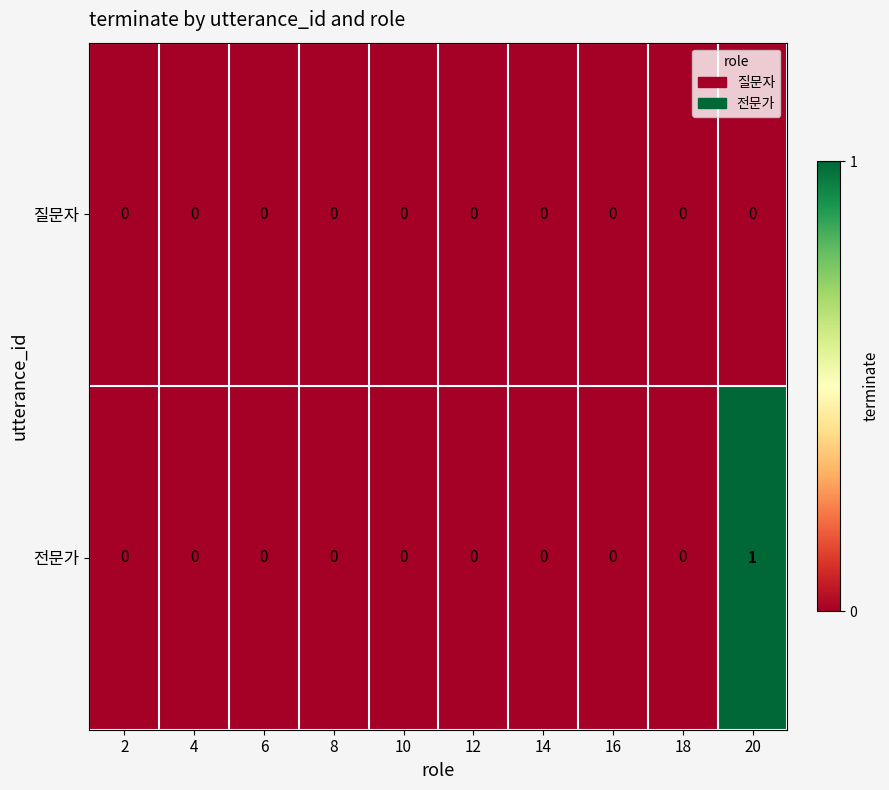

How many categories are shown in the chart?

10